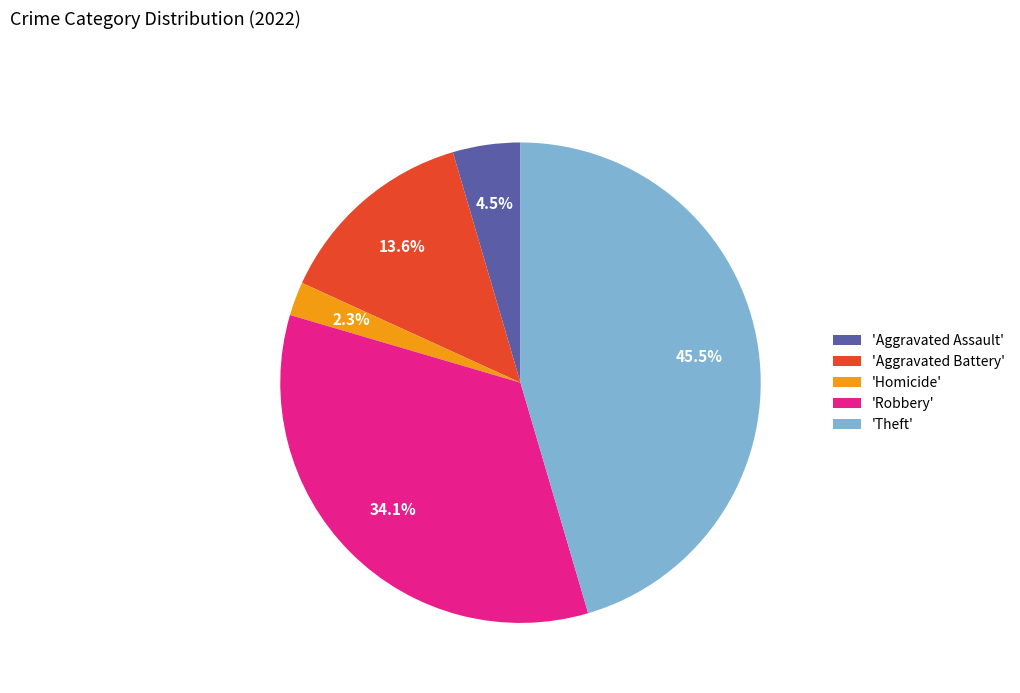

Rank the categories by value from highest to lowest.

'Theft', 'Robbery', 'Aggravated Battery', 'Aggravated Assault', 'Homicide'